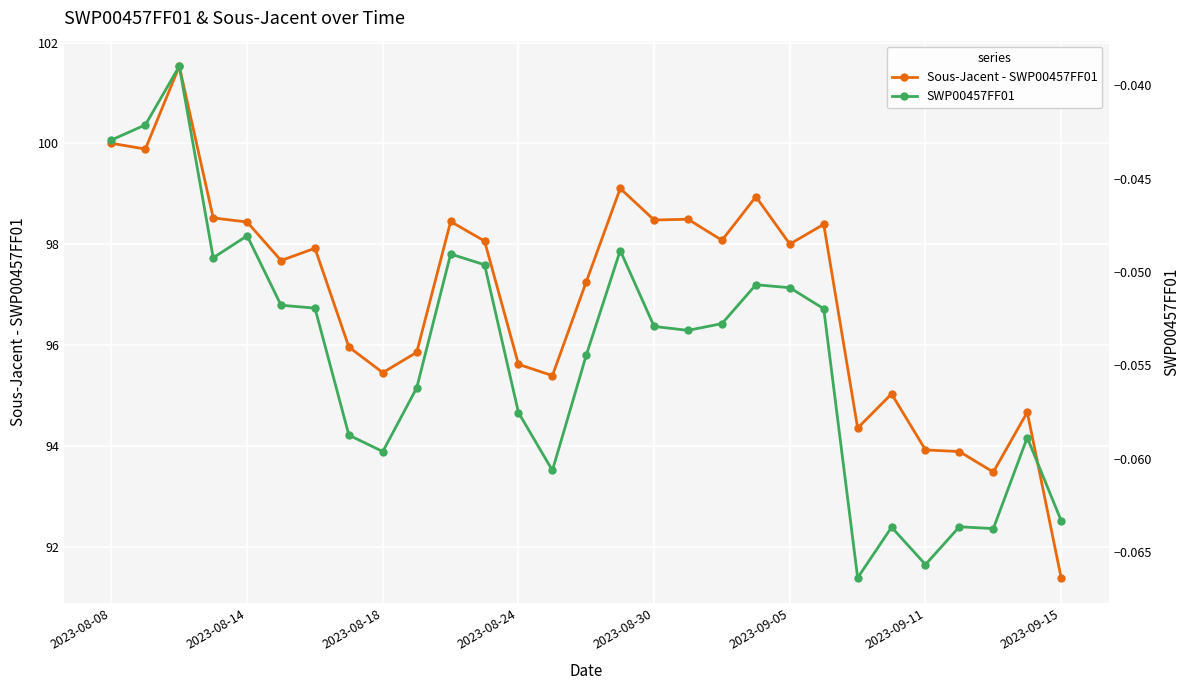

How many interior local valleys does the SWP00457FF01 series have?

7